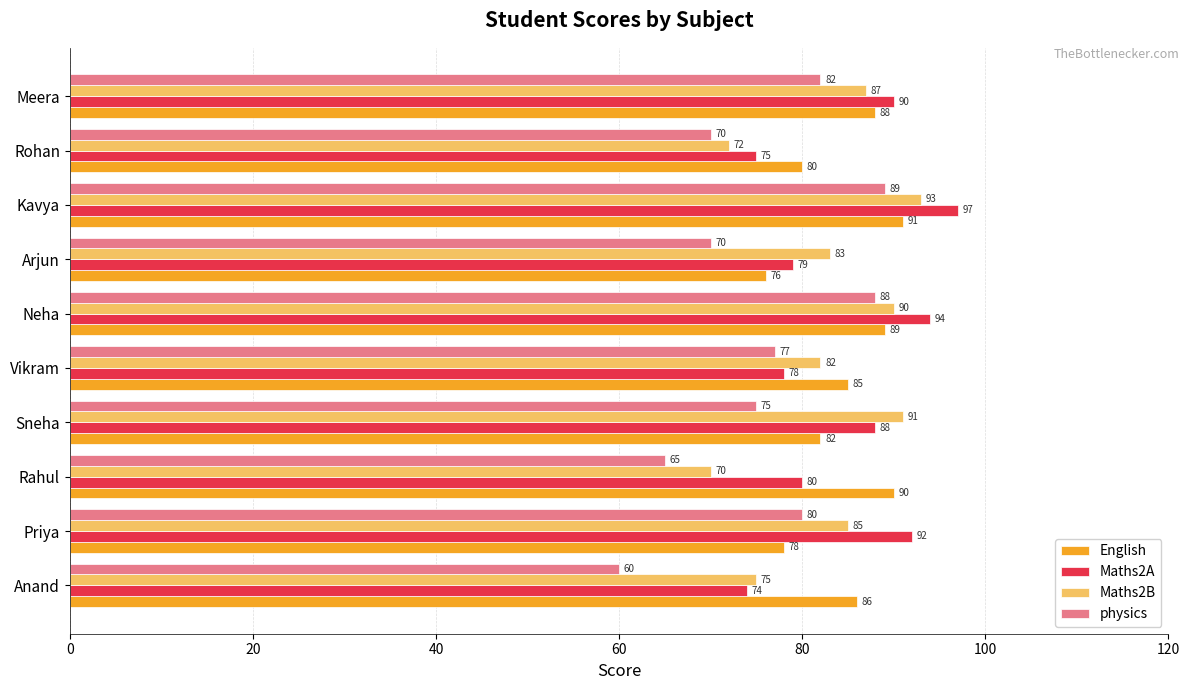

Which series has the largest total across all categories?

Maths2A